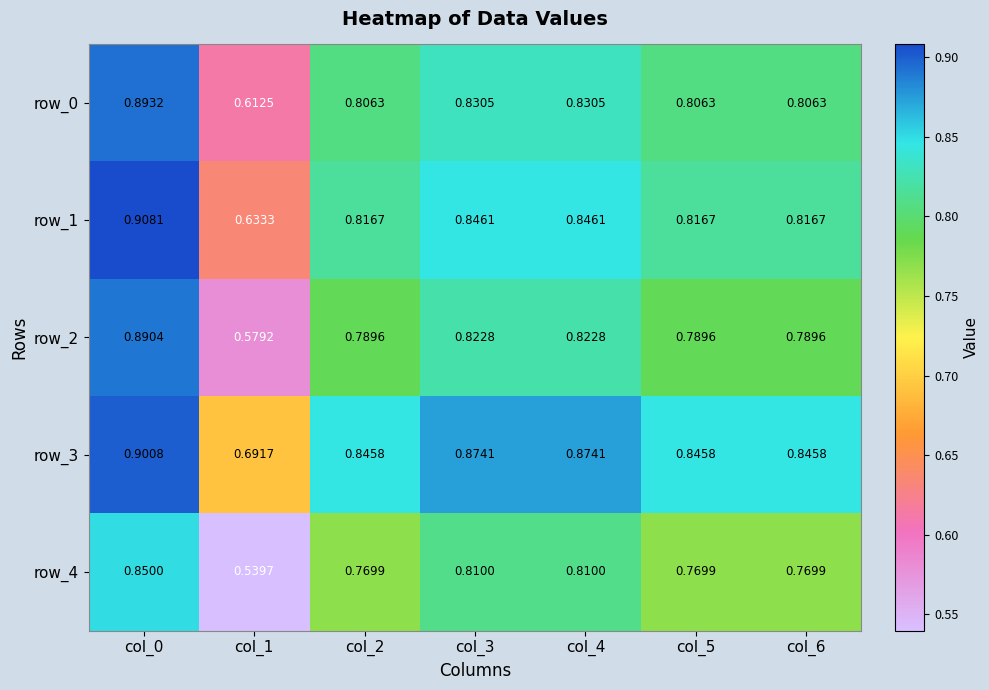

Rank the series by their maximum value, from lowest to highest.

row_4, row_2, row_0, row_3, row_1